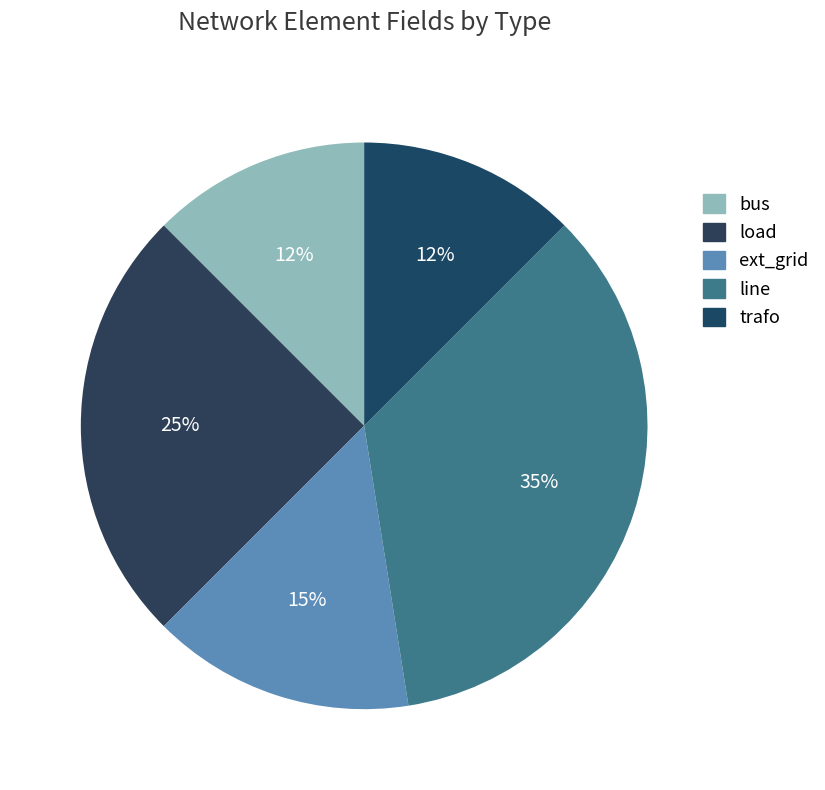

Between bus and load, which is larger?

load